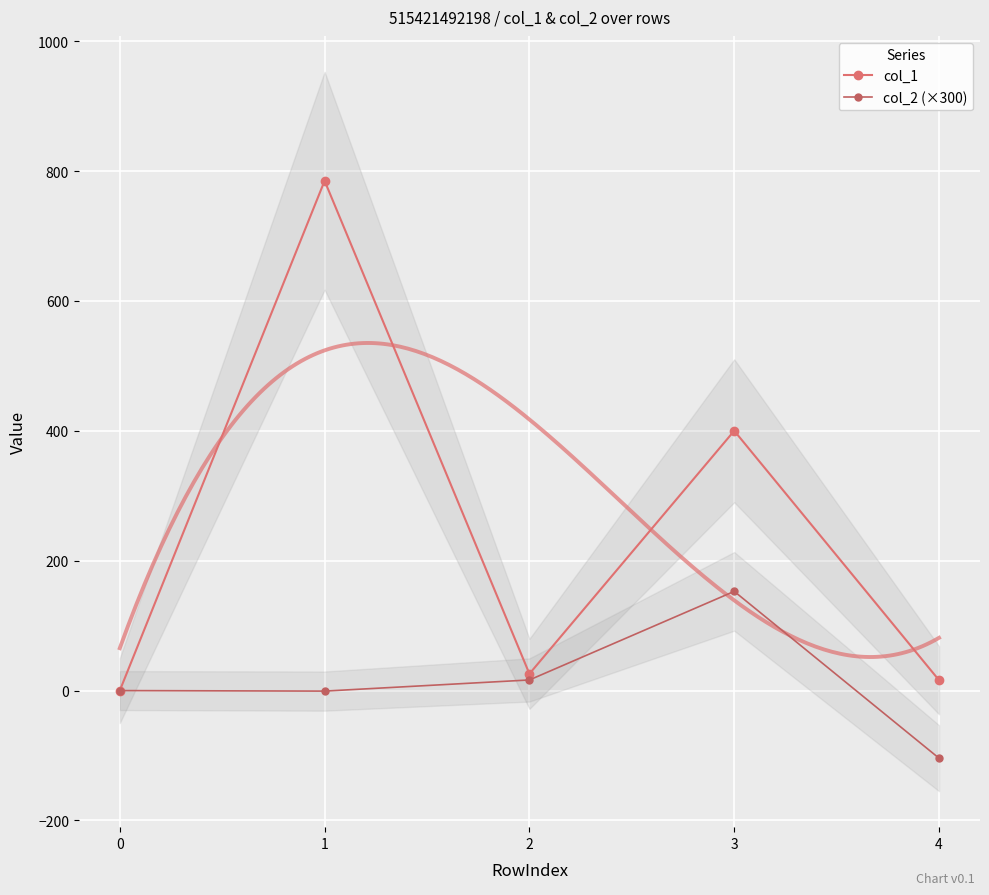

True or false: col_1 and col_2 (×300) intersect in this chart.

False